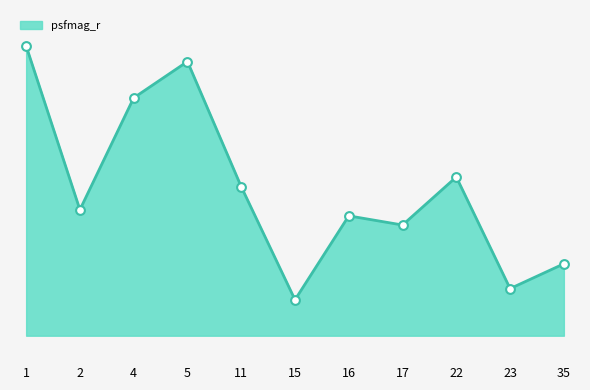

Approximately how many times larger is the value at 1 compared to 17?

1.1